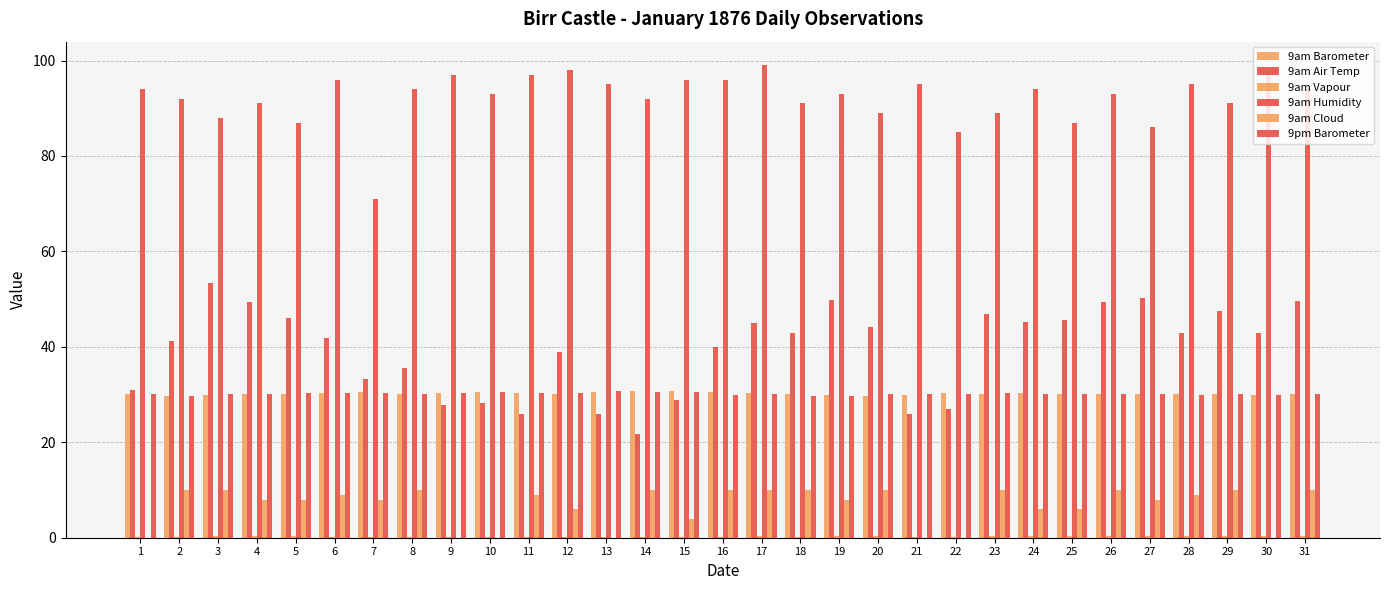

The value of 9am Cloud at 6 is 5.0. True or false?

False